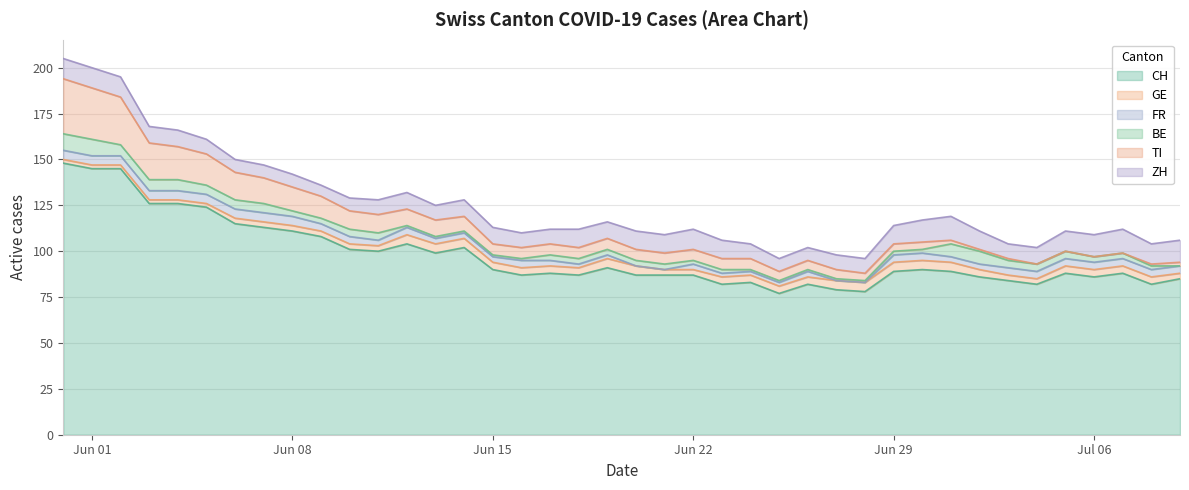

How many data points in GE are above 4?

10